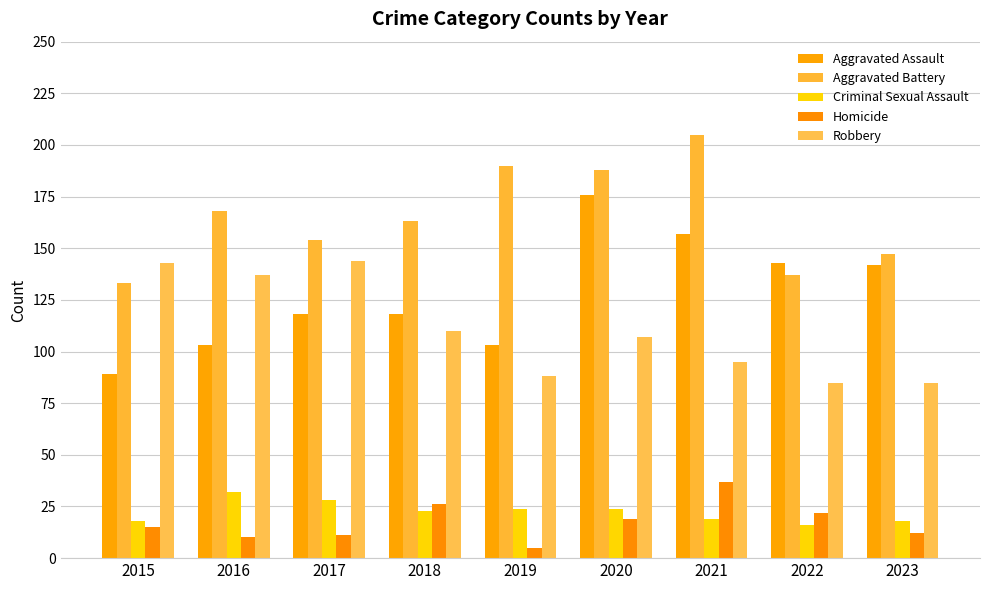

The Robbery series shows 94 at 2015. True or false?

False